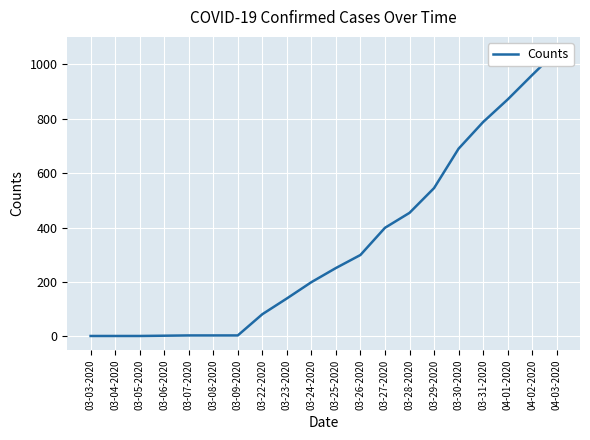

What is the minimum value shown in the chart?

1